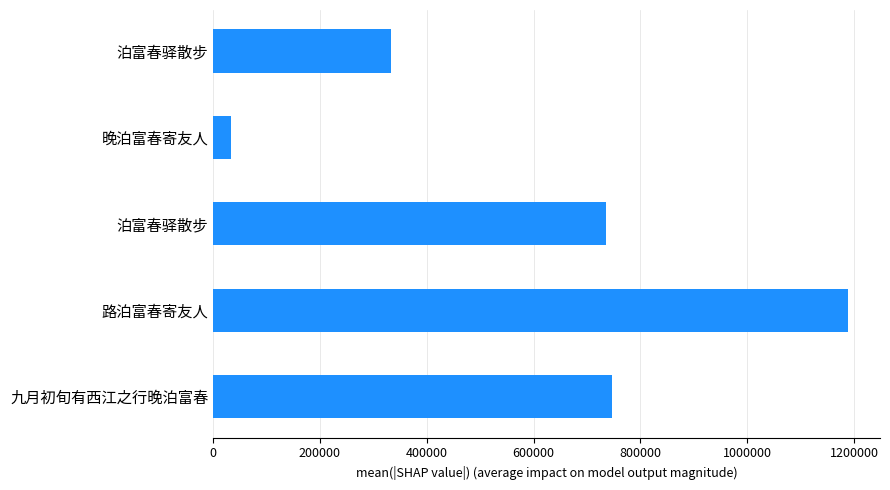

How many data points does each series have?

5